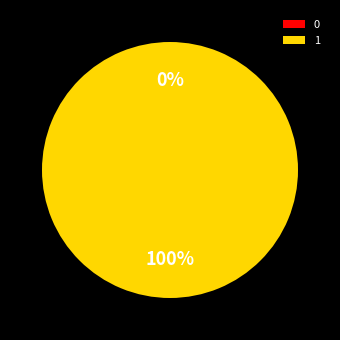

True or false: 0 accounts for 11% of the total.

False